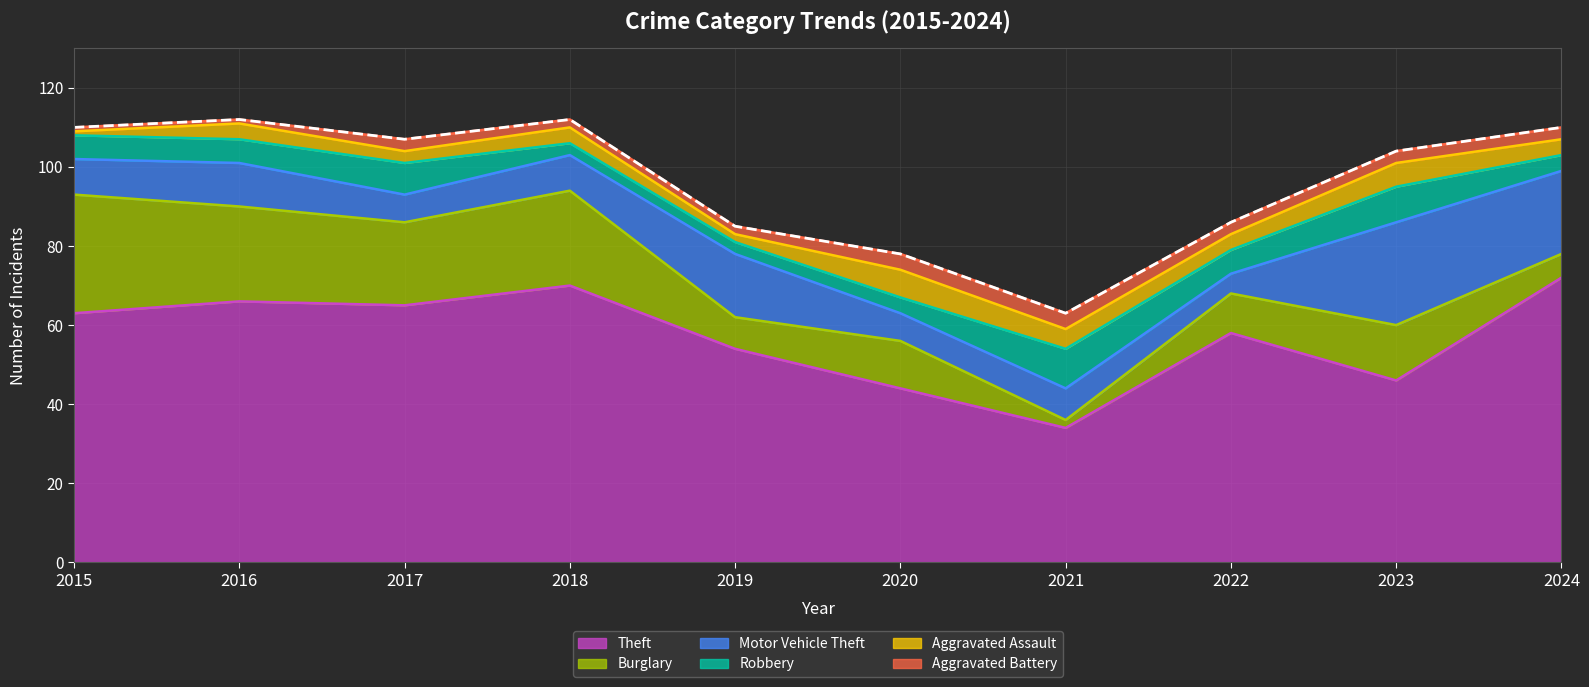

Reading left to right, transcribe all the data shown in this chart.

Theft: 2015=63	2016=66	2017=65	2018=70	2019=54	2020=44	2021=34	2022=58	2023=46	2024=72
Burglary: 2015=30	2016=24	2017=21	2018=24	2019=8	2020=12	2021=2	2022=10	2023=14	2024=6
Motor Vehicle Theft: 2015=9	2016=11	2017=7	2018=9	2019=16	2020=7	2021=8	2022=5	2023=26	2024=21
Robbery: 2015=6	2016=6	2017=8	2018=3	2019=3	2020=4	2021=10	2022=6	2023=9	2024=4
Aggravated Assault: 2015=1	2016=4	2017=3	2018=4	2019=2	2020=7	2021=5	2022=4	2023=6	2024=4
Aggravated Battery: 2015=1	2016=1	2017=3	2018=2	2019=2	2020=4	2021=4	2022=3	2023=3	2024=3